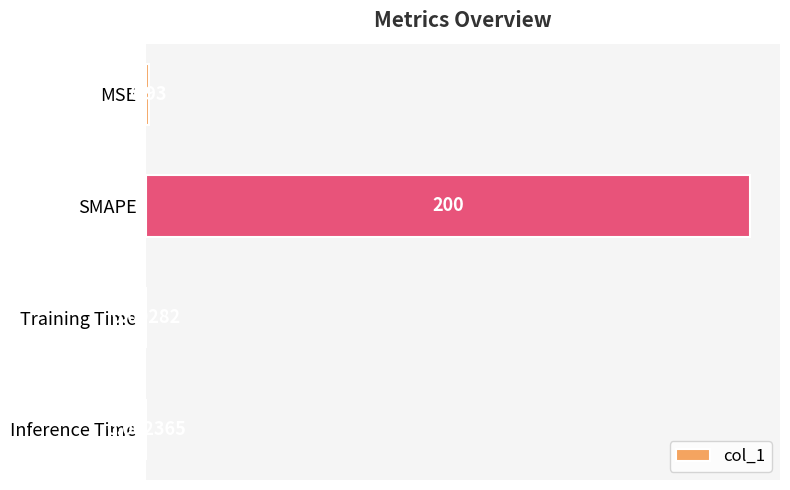

Which has a higher value, MSE or Inference Time?

MSE